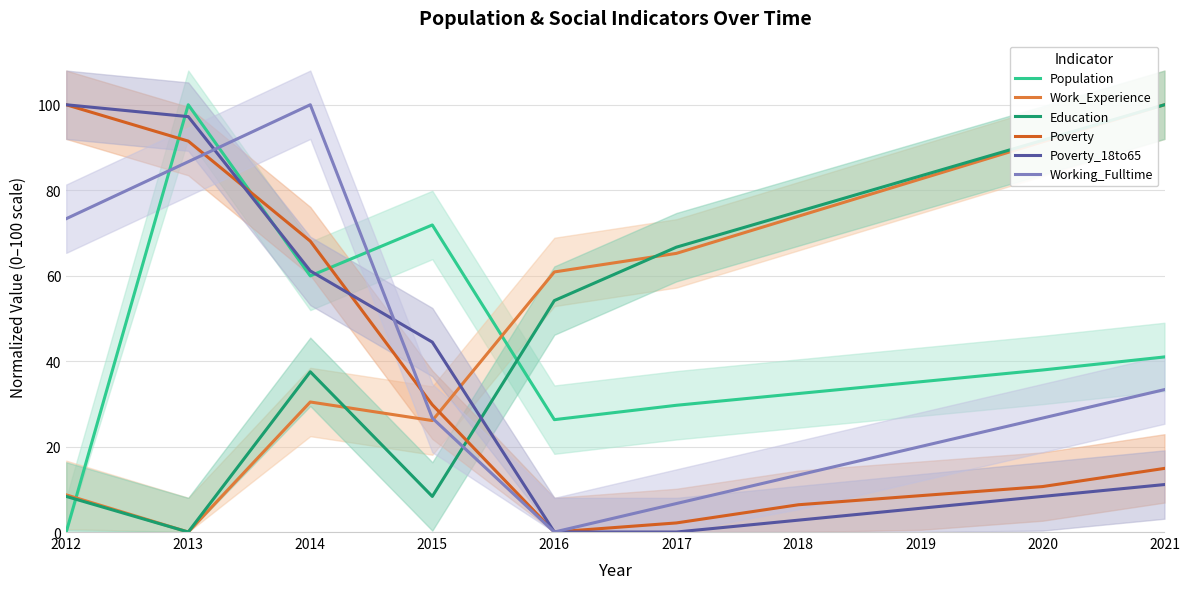

List the labels in order of Work_Experience value, largest first.

2021, 2020, 2019, 2018, 2017, 2016, 2014, 2015, 2012, 2013